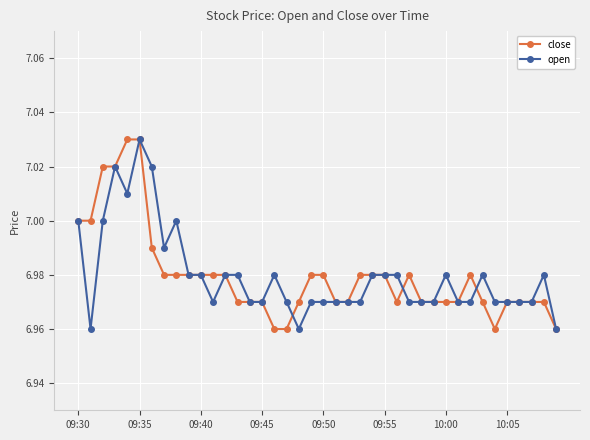

True or false: open has more than 1 interior local peaks.

True